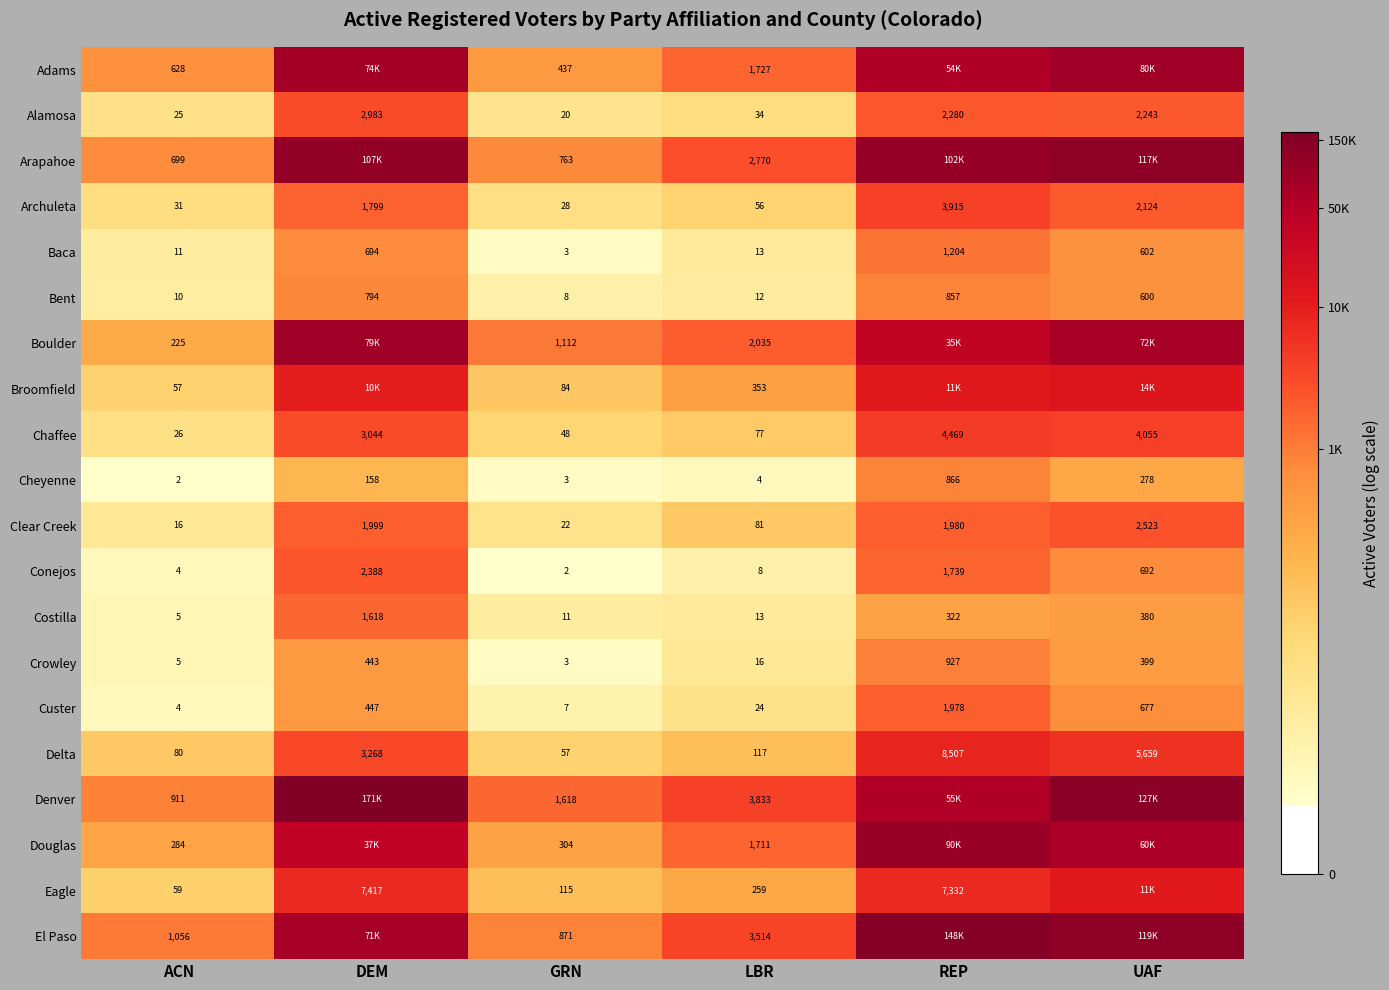

Is it true that Chaffee equals 2.1 at GRN?

False